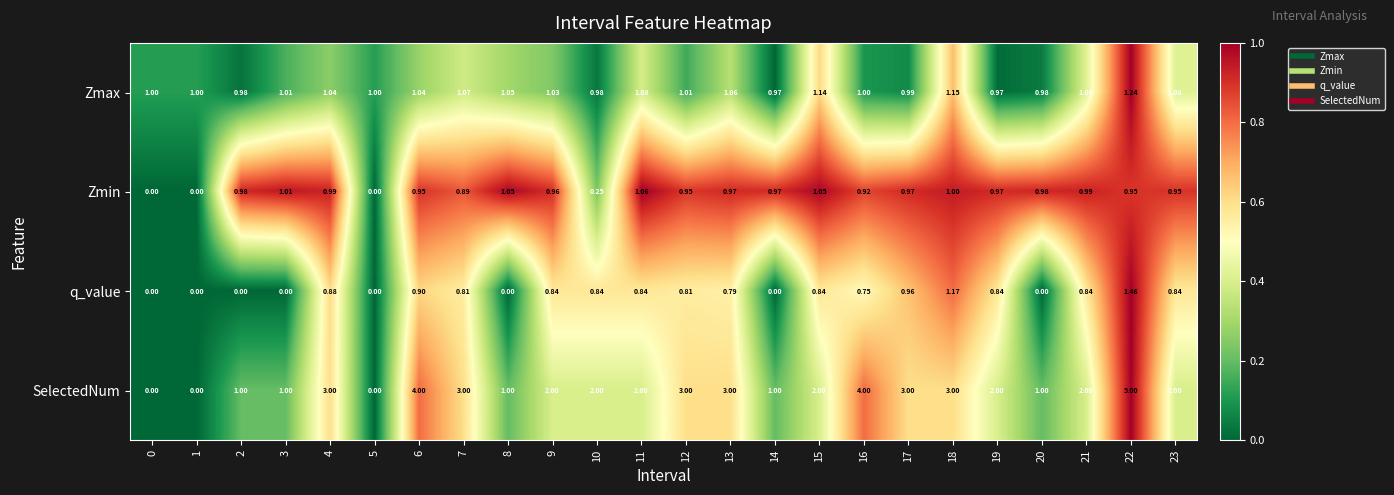

Which series has the widest spread of values?

SelectedNum